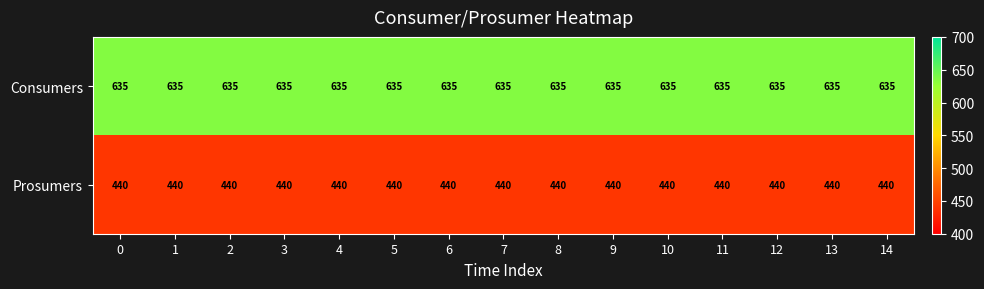

What is the maximum value shown in the chart?

635